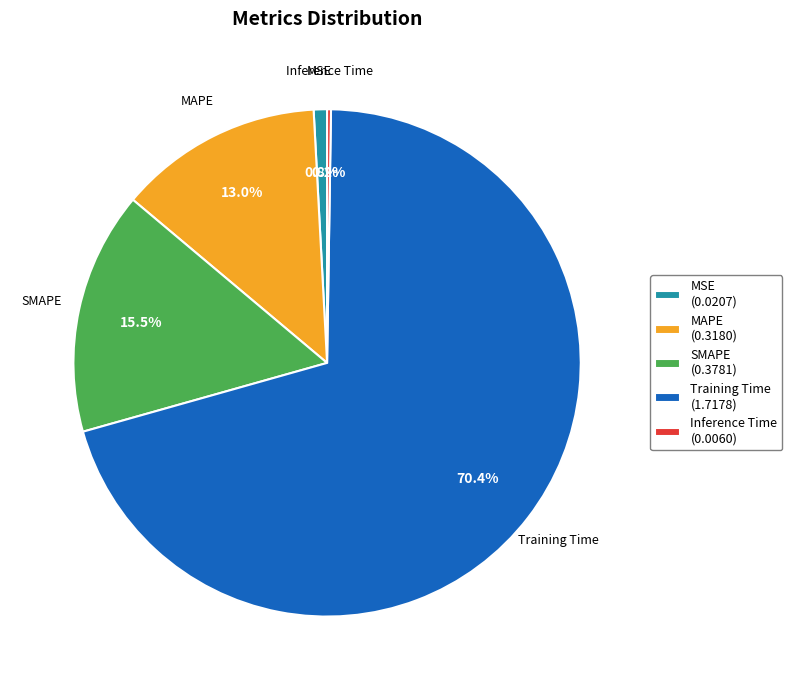

What portion of the pie excludes SMAPE?

84.5%